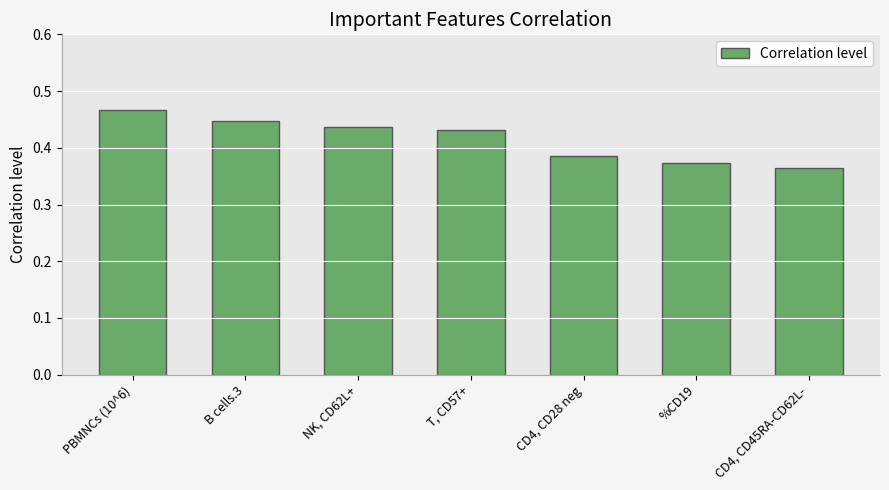

Is it true that the value at NK, CD62L+ is 0.7?

False